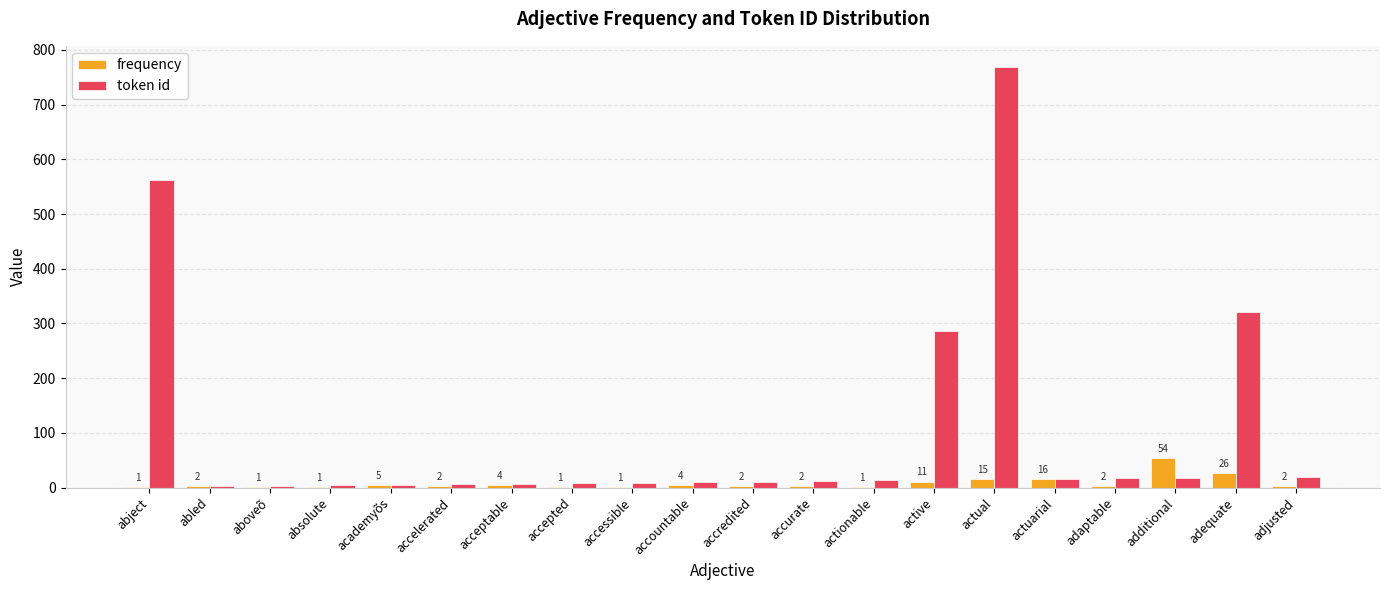

What is the total value across all series at acceptable?

11